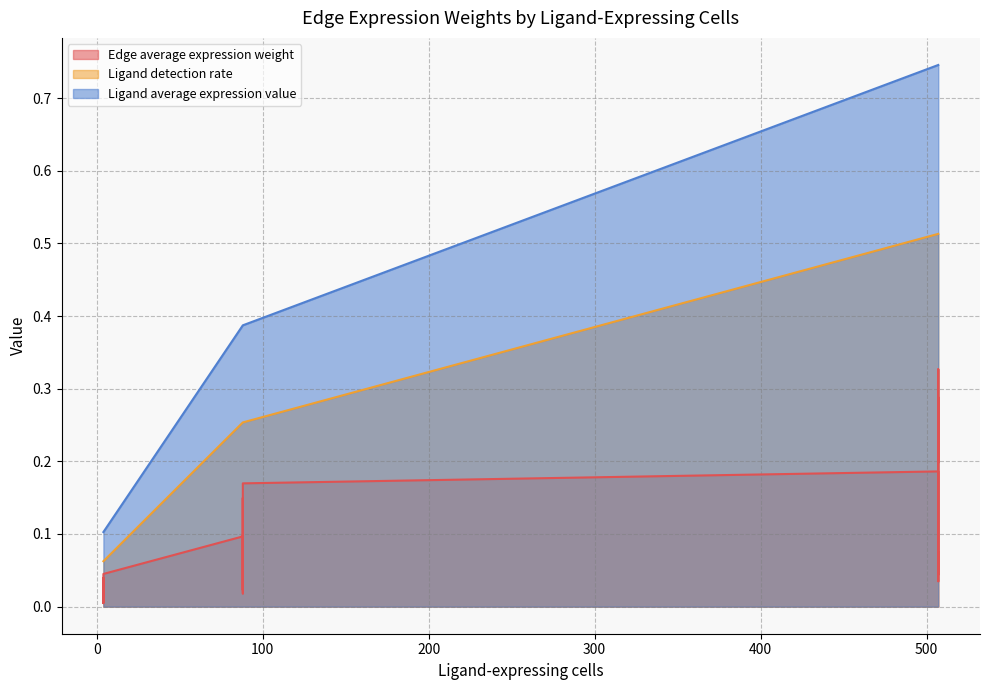

At which label does Ligand detection rate reach its peak?

507